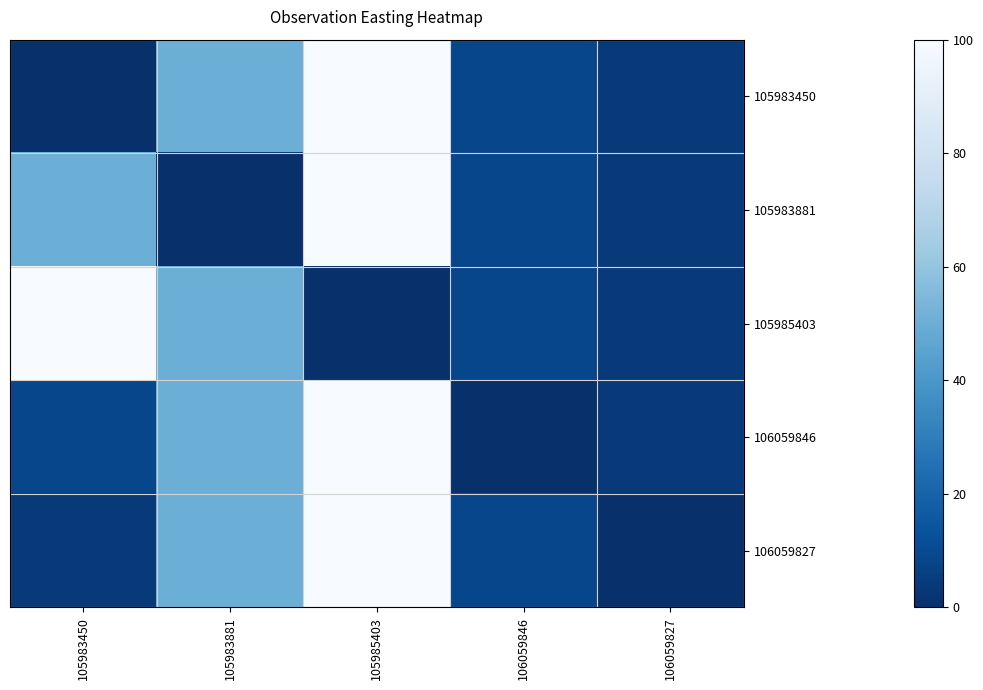

Between 105983881 and 106059846, which is larger?

105983881